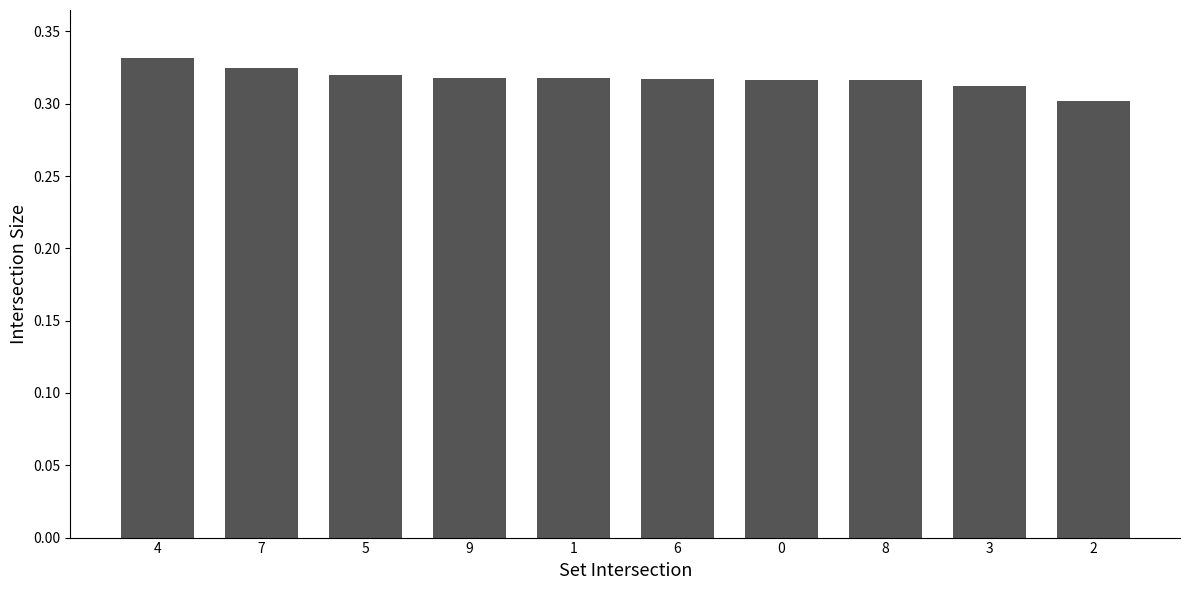

At which category does the chart reach its peak across all series?

4